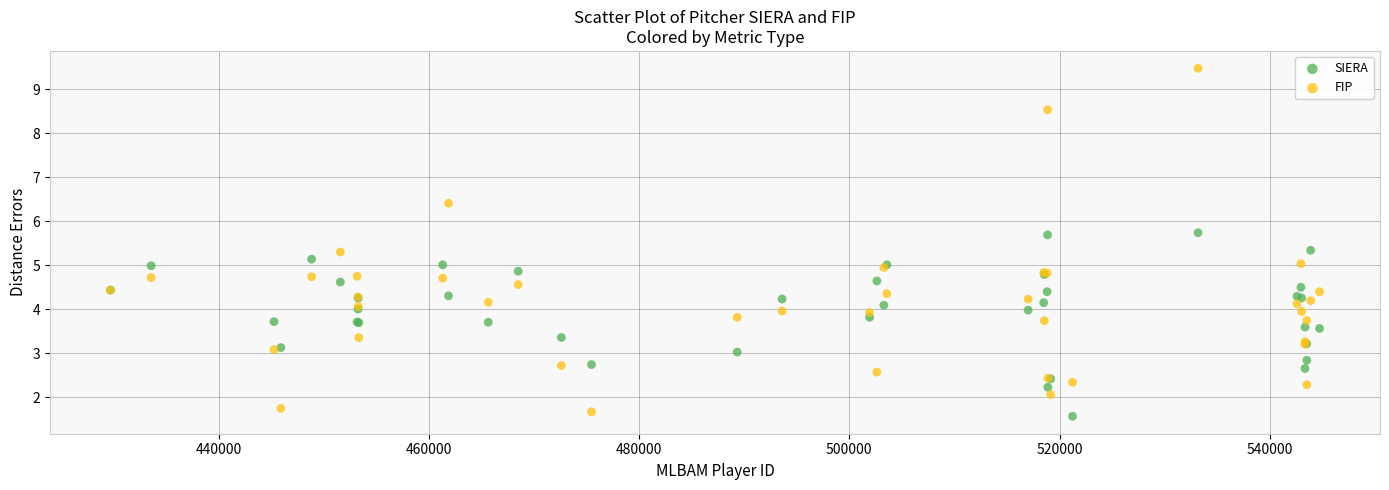

Which series has the widest spread of Y values?

FIP